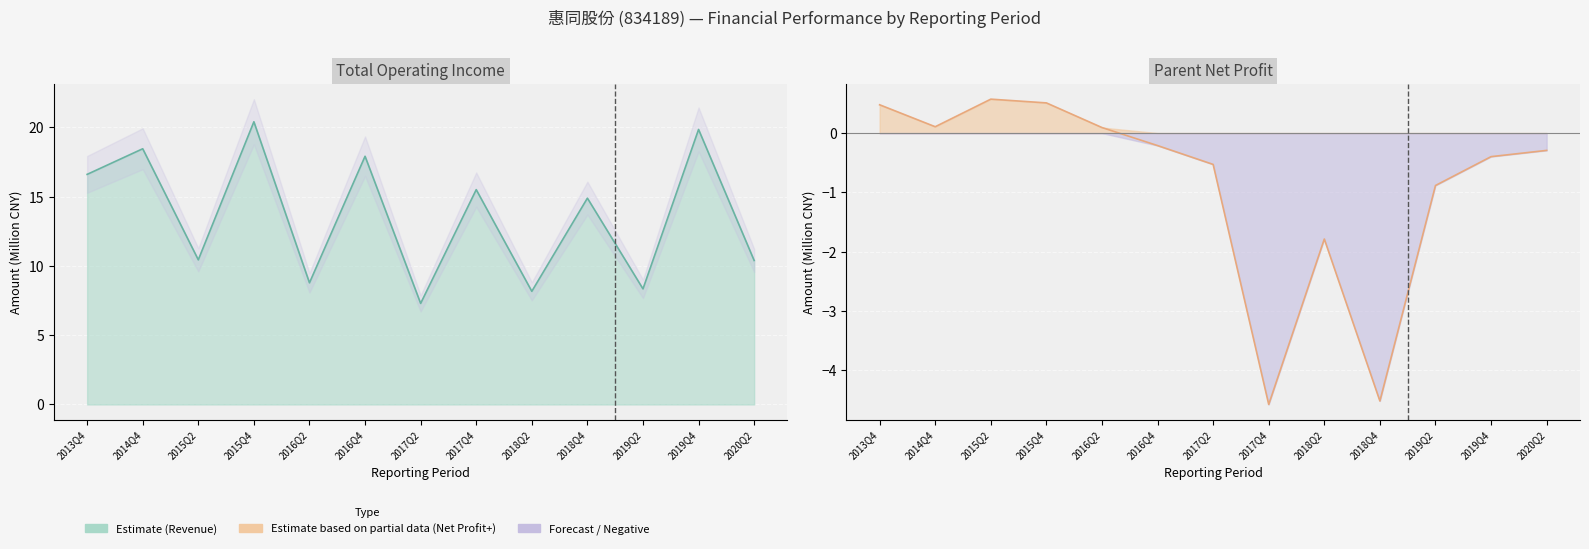

Is it true that TOTAL_OPERATE_INCOME equals 24.1 at 2016Q4?

False